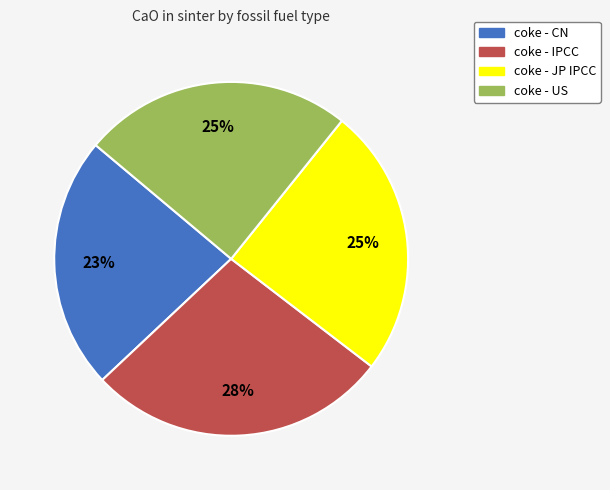

Which category has the biggest portion of the pie?

coke - IPCC